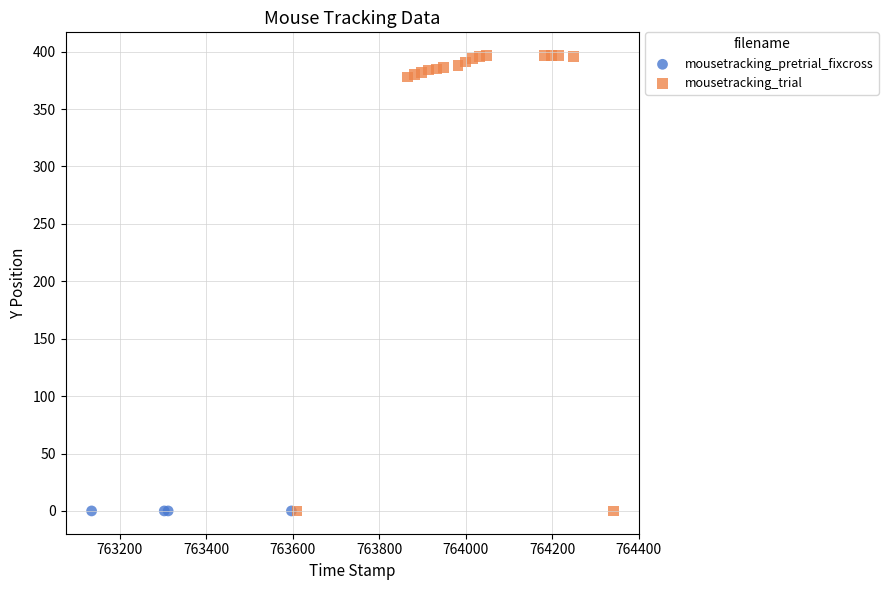

Which series reaches the maximum Y coordinate?

mousetracking_trial